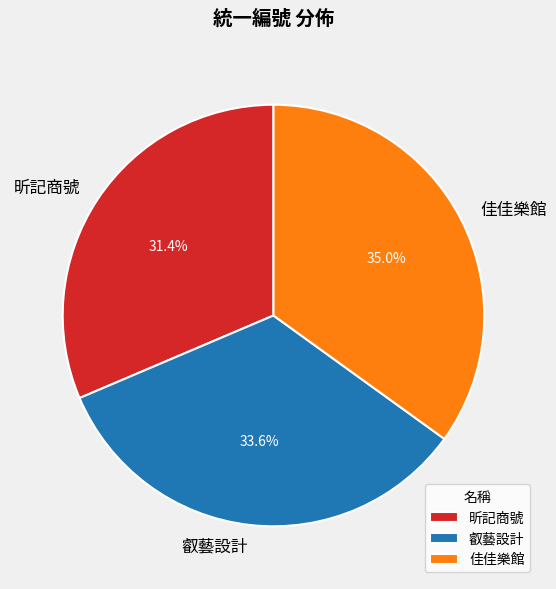

How much of the chart is everything except 昕記商號?

68.6%